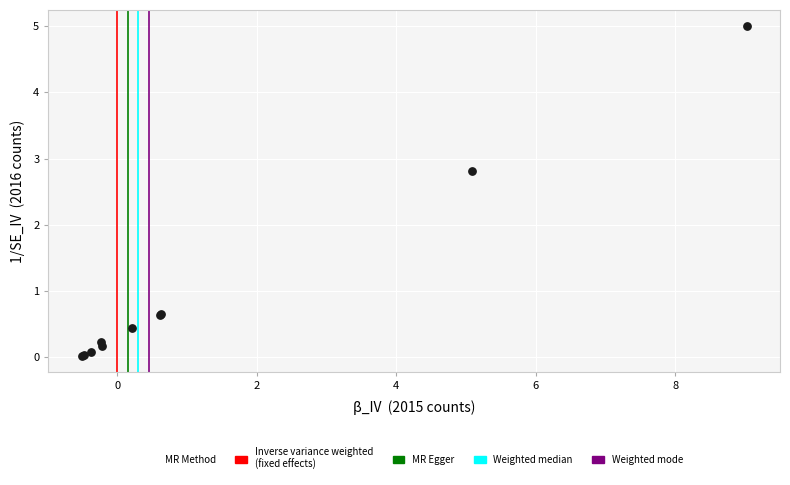

What Y value in the scatter plot is closest to 2?

2.8